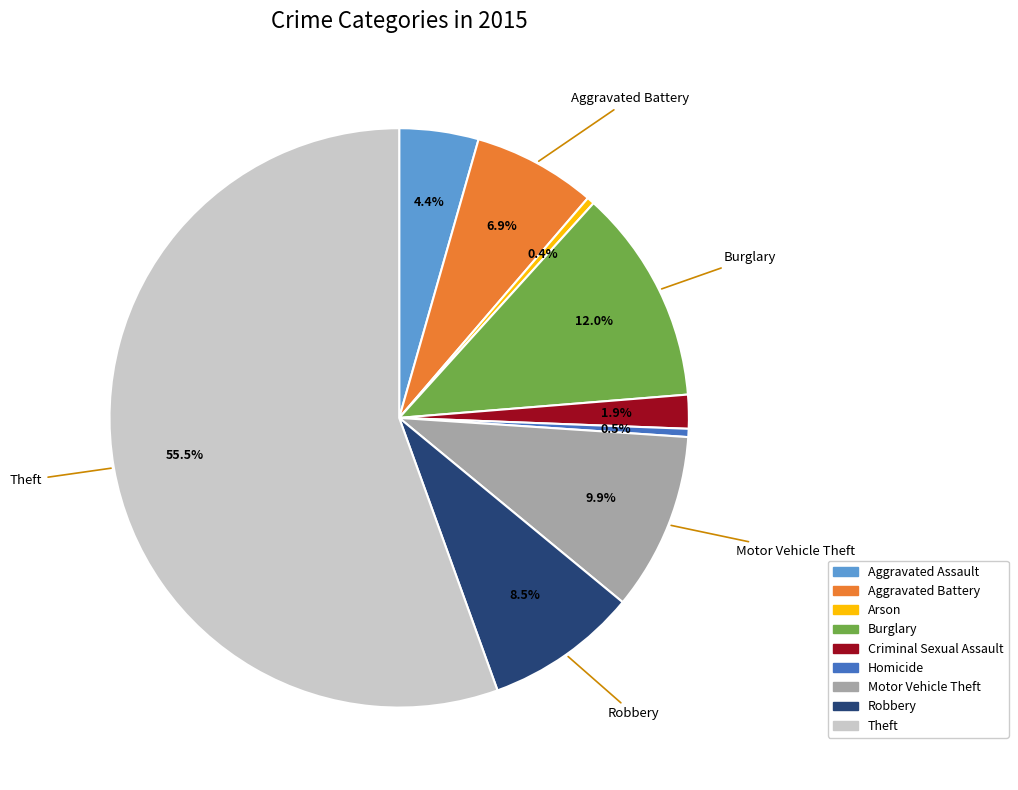

What percentage do Aggravated Assault and Aggravated Battery together represent?

11.3%